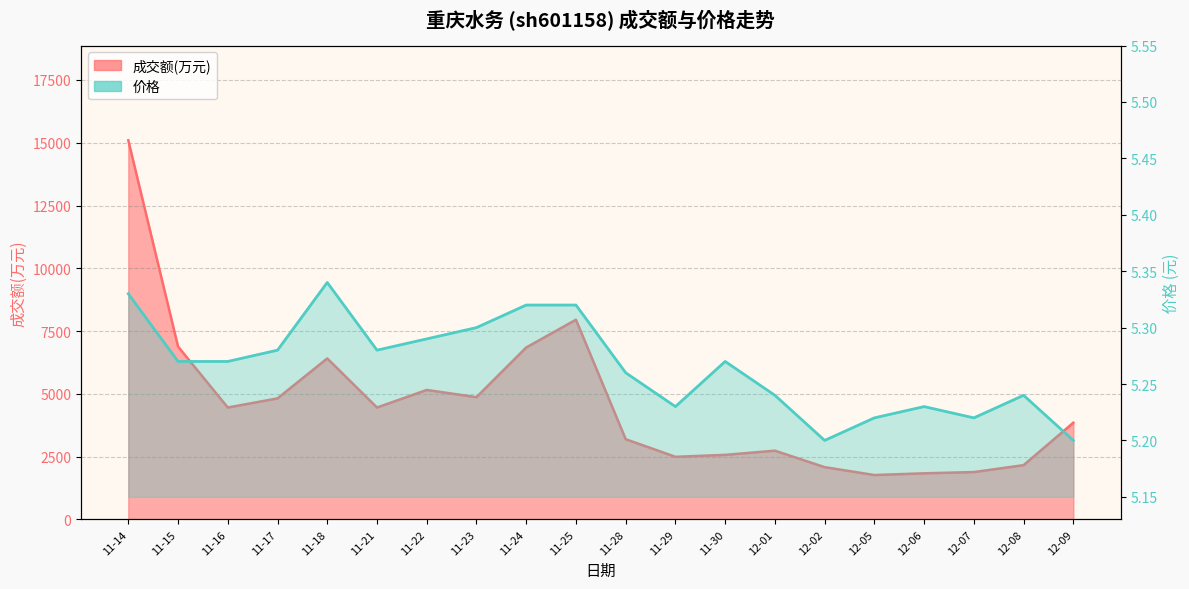

Does the chart have visible grid lines?

Yes